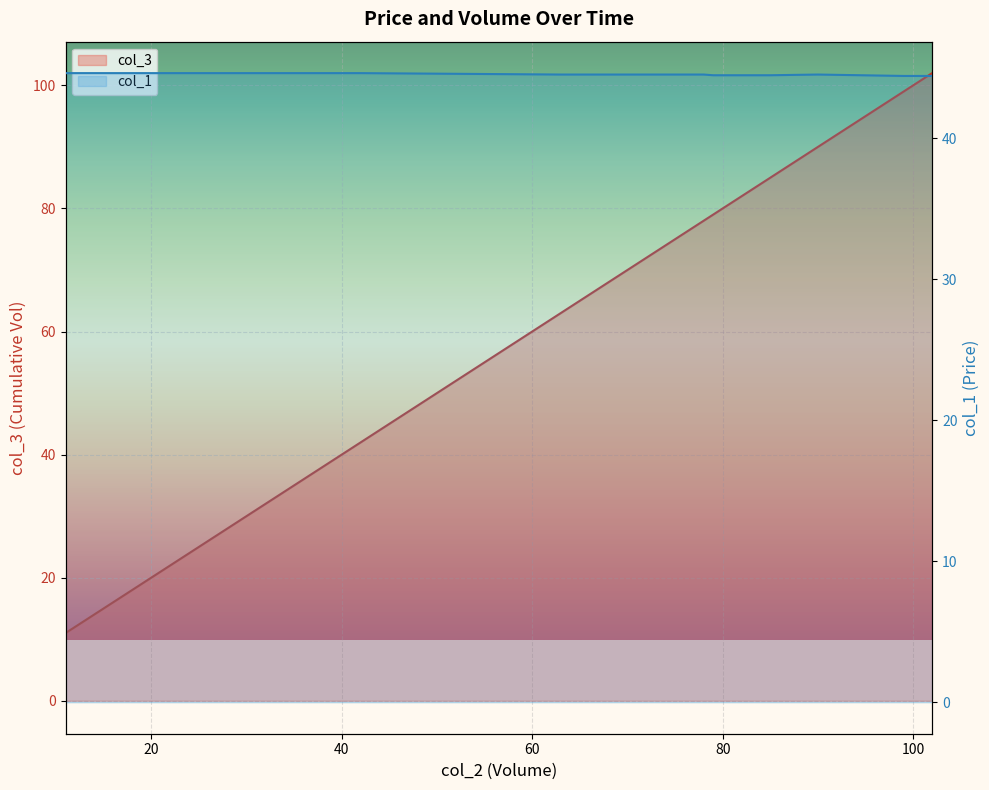

How many categories are shown in the chart?

40